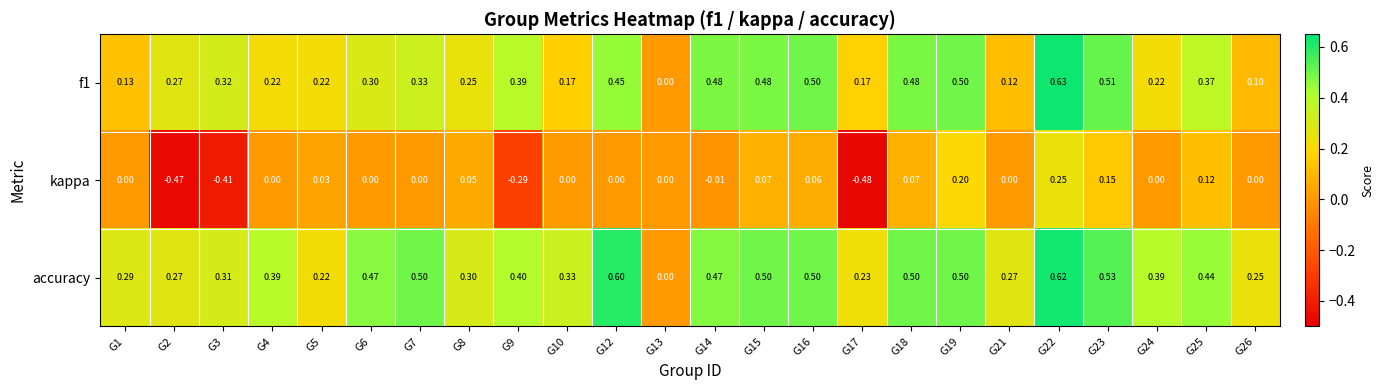

Which series changed the most between G5 and G18?

accuracy